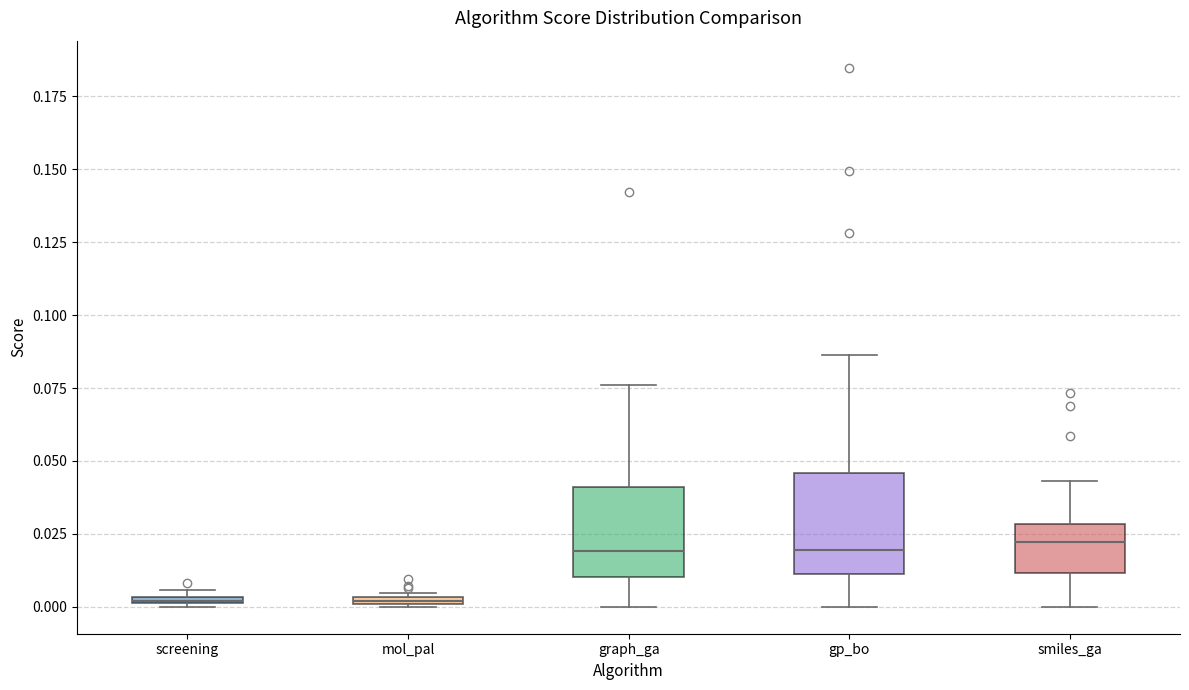

Where is the lower edge of the box for smiles_ga on the y-axis? The values are not printed on the chart, so give them approximately, as read against the axis.

0.010